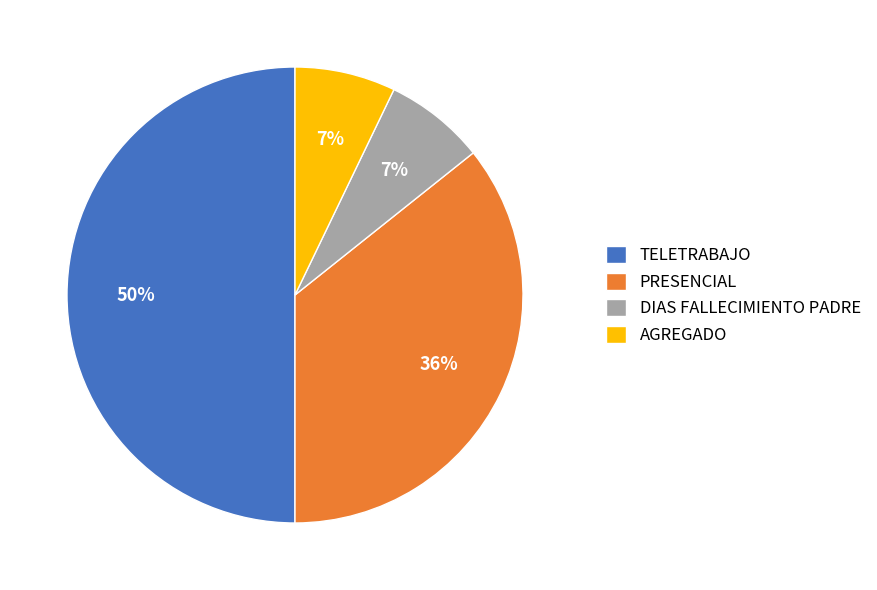

Count the number of slices in the pie.

4